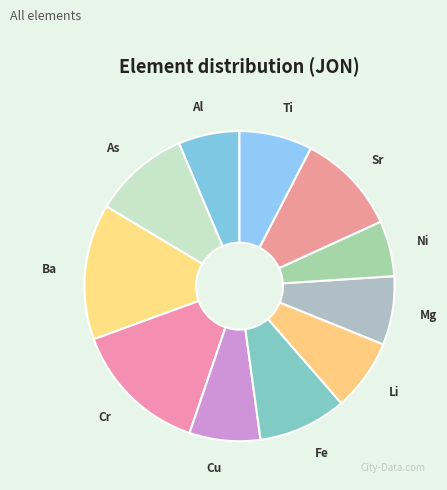

Which has a higher value, Sr or Mg?

Sr